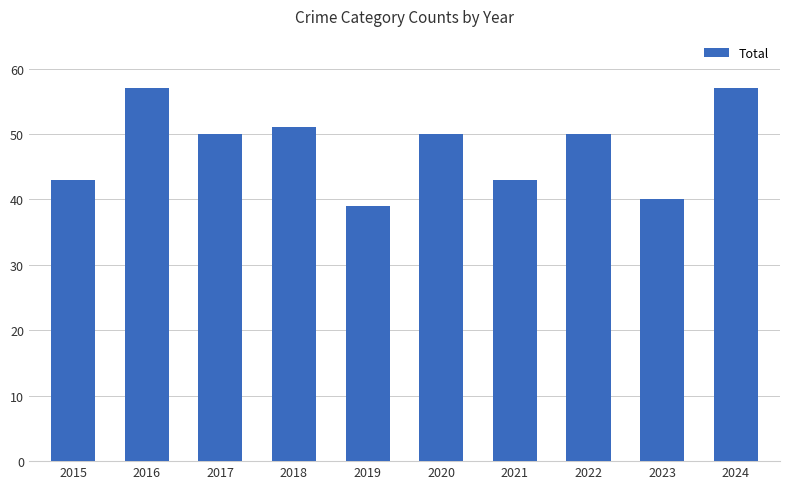

Which category has the lowest value across all series?

2019